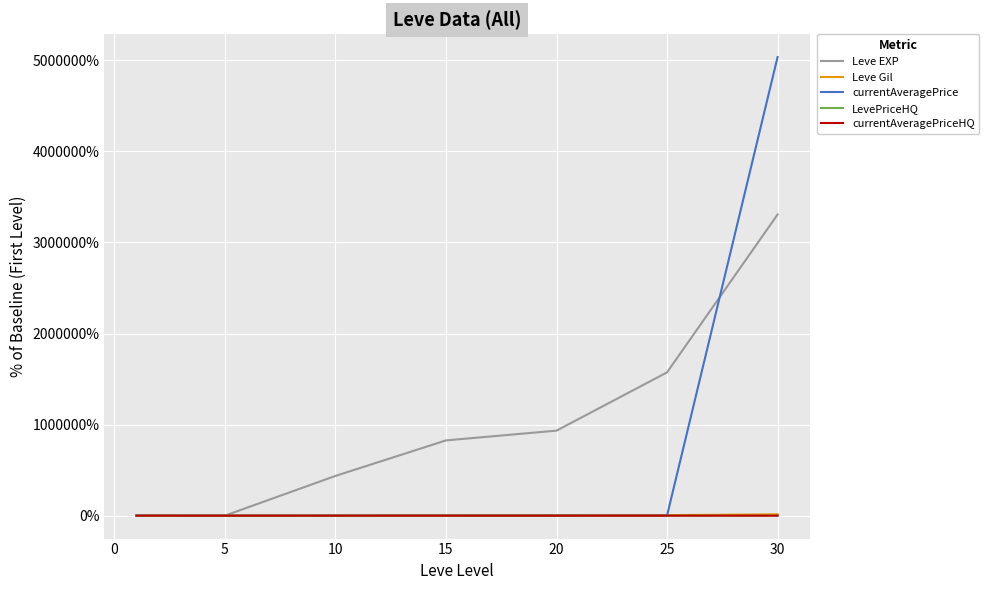

Does the chart have visible grid lines?

Yes